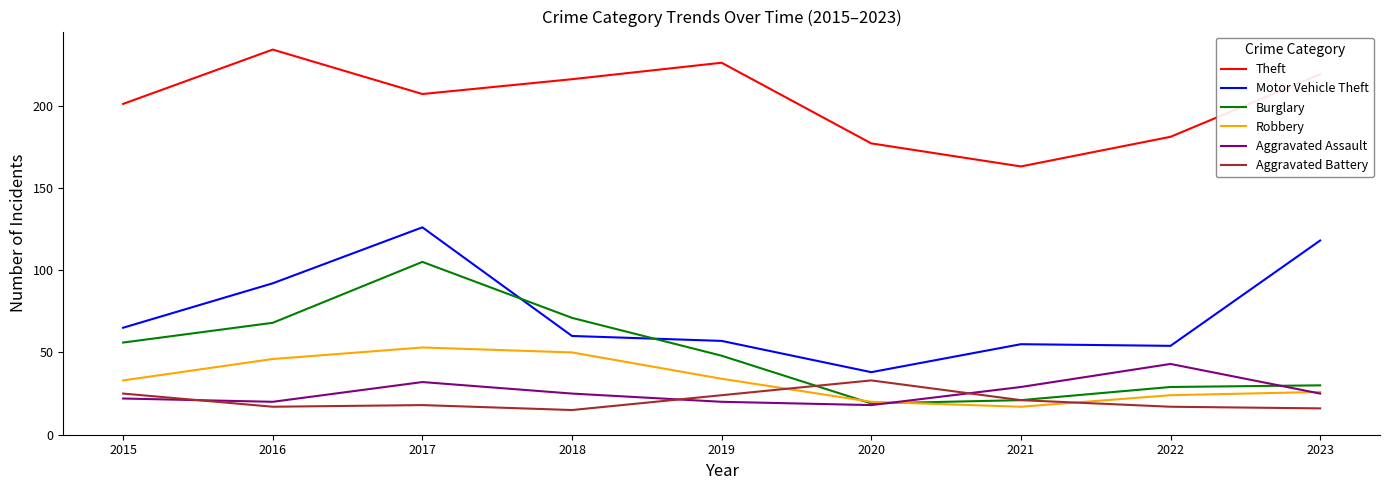

Reading left to right, transcribe all the data shown in this chart.

Theft: 201	234	207	216	226	177	163	181	219
Motor Vehicle Theft: 65	92	126	60	57	38	55	54	118
Burglary: 56	68	105	71	48	19	21	29	30
Robbery: 33	46	53	50	34	20	17	24	26
Aggravated Assault: 22	20	32	25	20	18	29	43	25
Aggravated Battery: 25	17	18	15	24	33	21	17	16